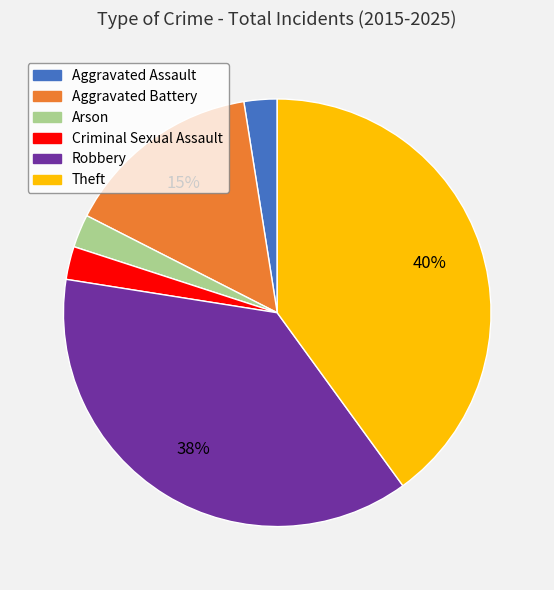

Does Aggravated Battery account for over 50% of the chart?

No